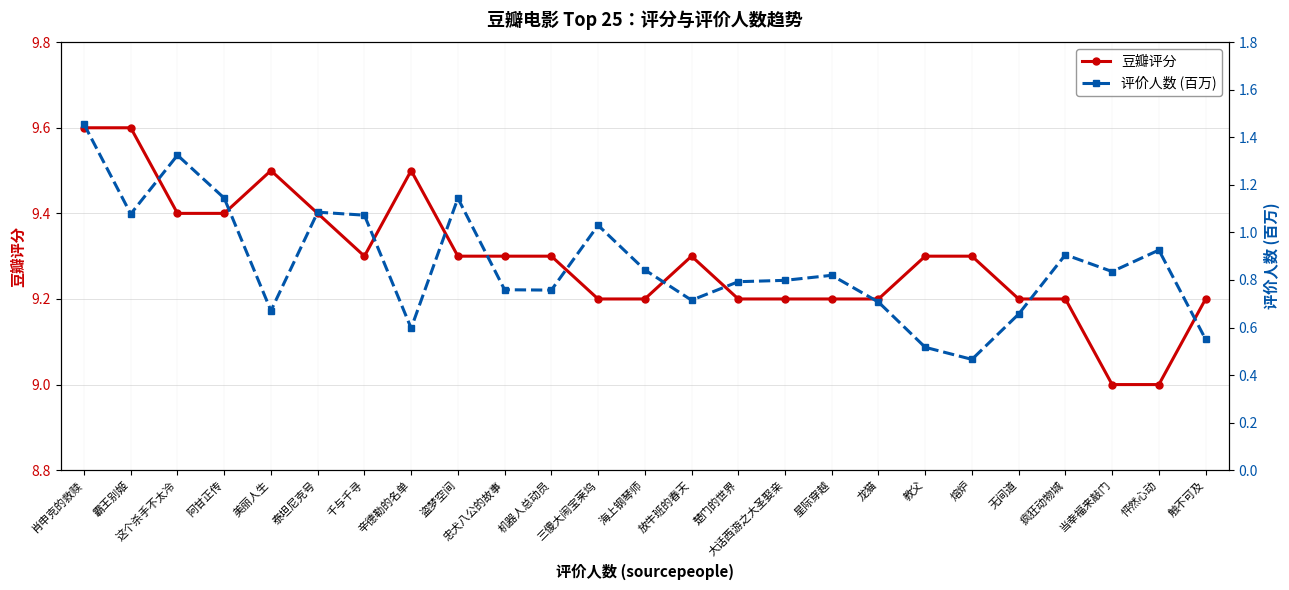

What is the highest value of the 评价人数 (百万) series?

1.5